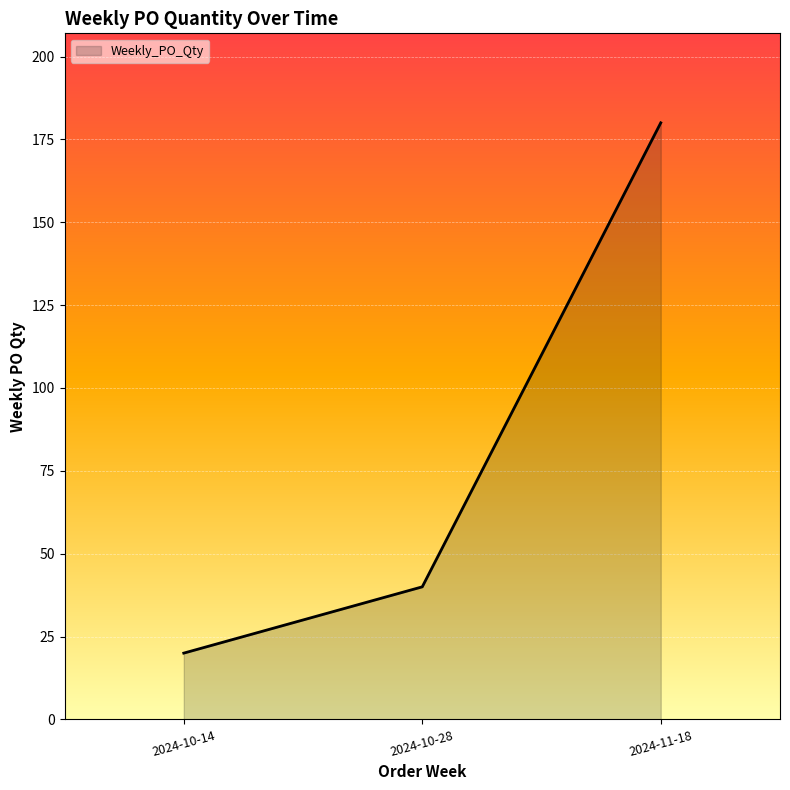

What is the smallest value displayed?

20